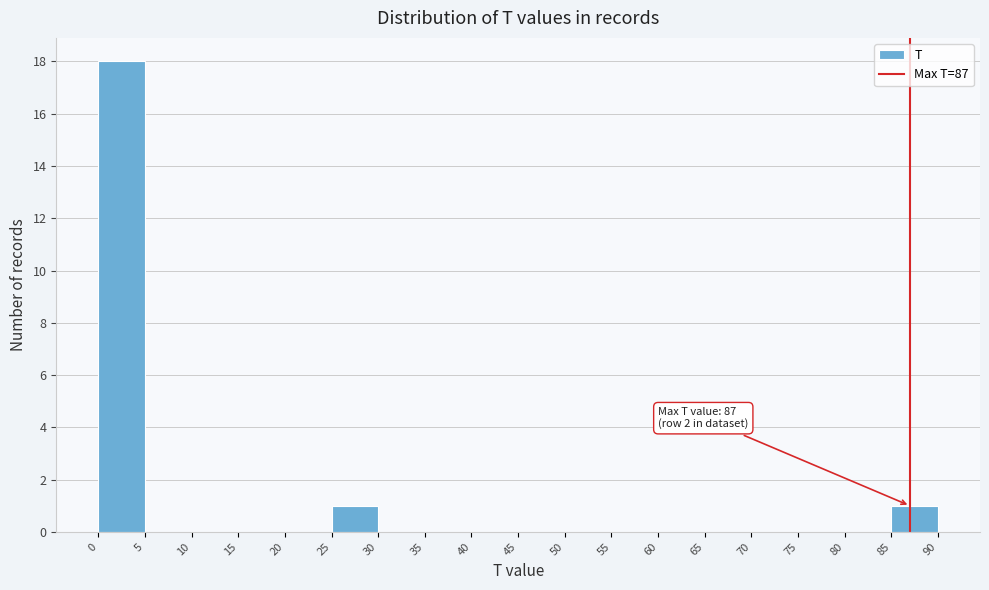

Over which range of the x-axis is the bar tallest?

0 to 5